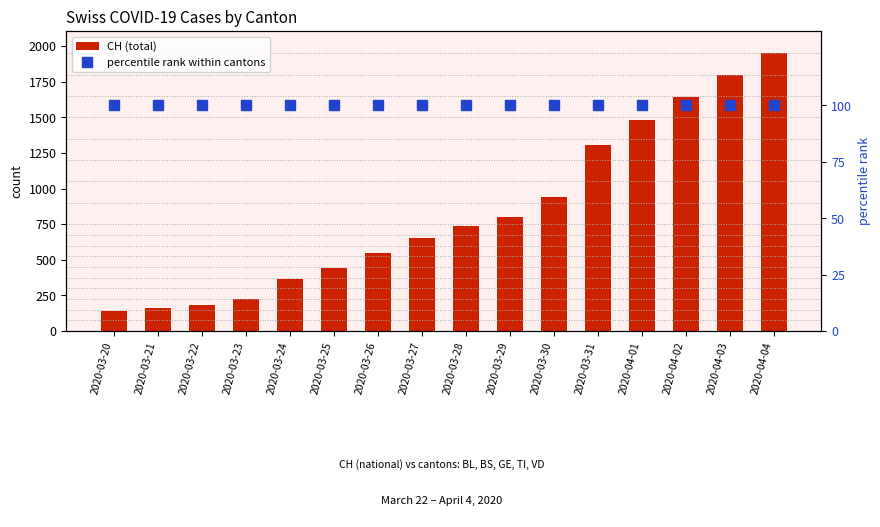

What is the total value across all series at 2020-04-04?

2050